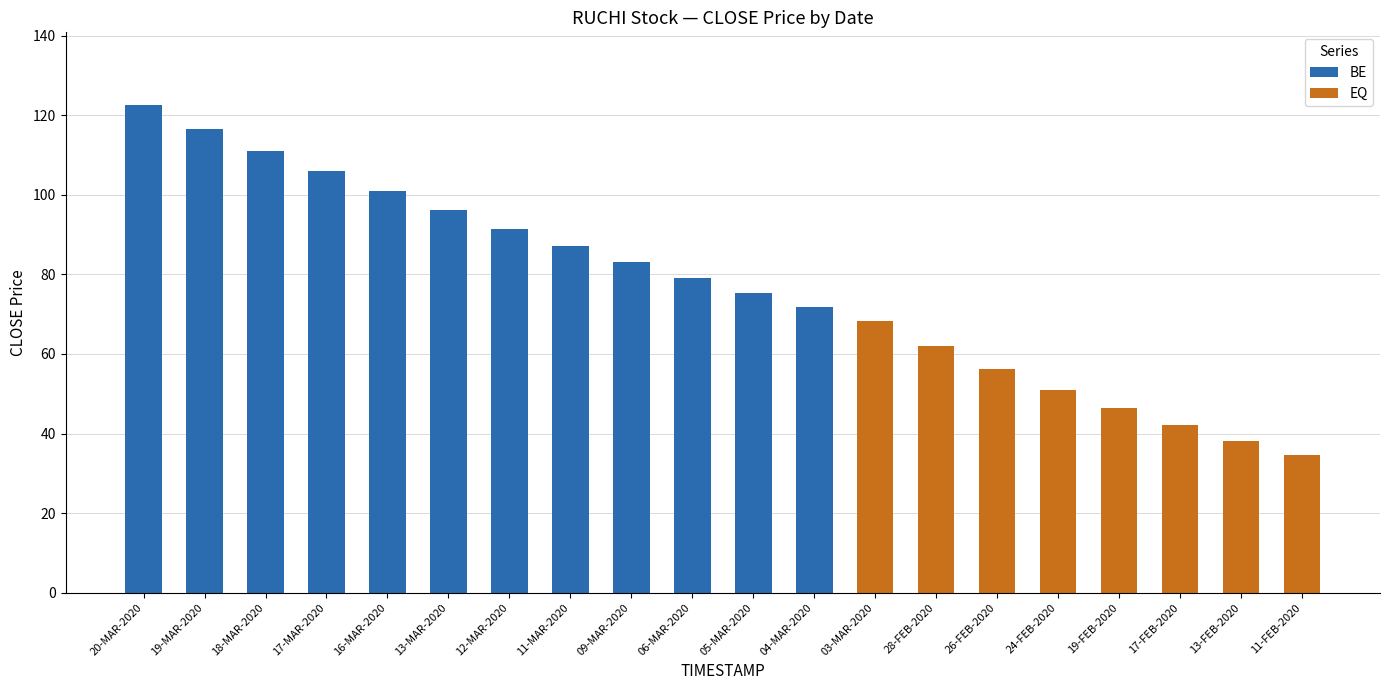

Which category has the lowest value across all series?

03-MAR-2020